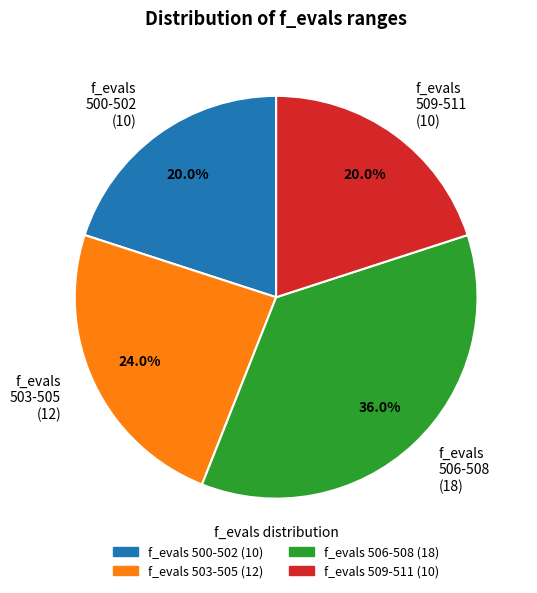

How many slices are in this pie chart?

4